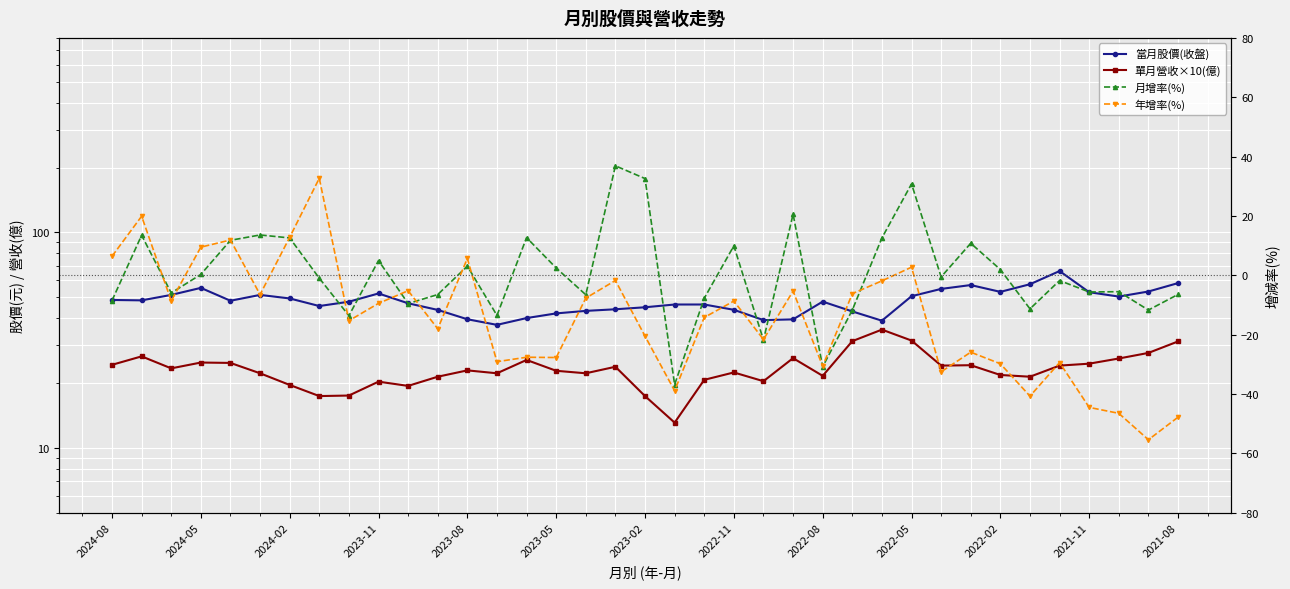

The 年增率(%) series shows 2.7 at 2022-05. True or false?

True